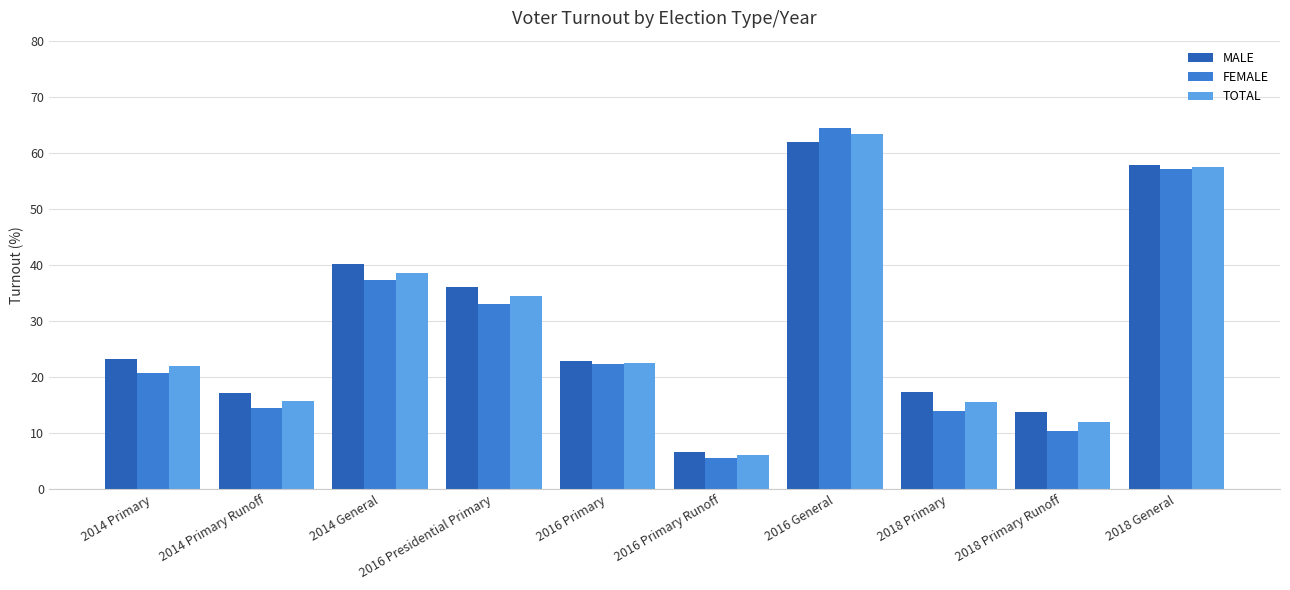

The MALE series shows 7.5 at 2014 Primary. True or false?

False